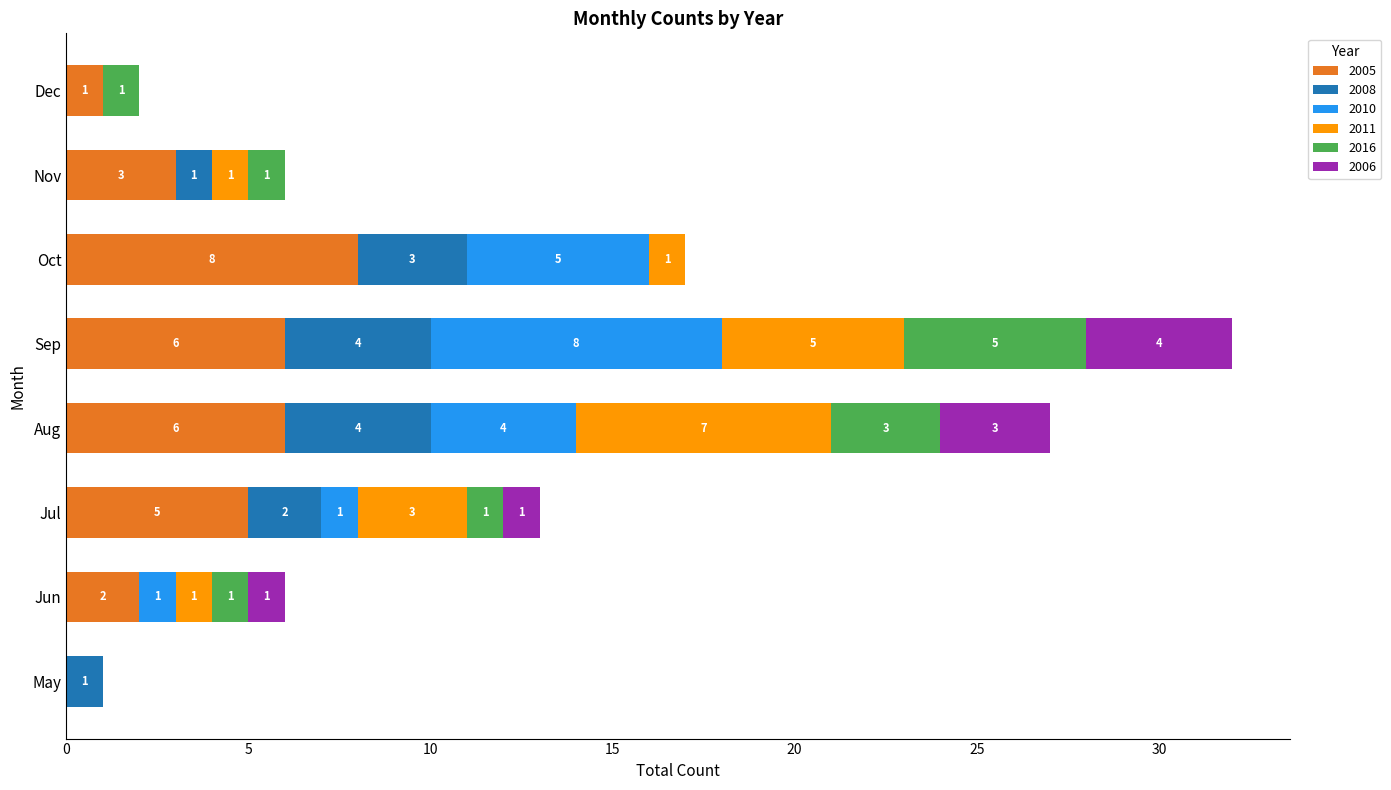

What is the total value across all series at Oct?

17